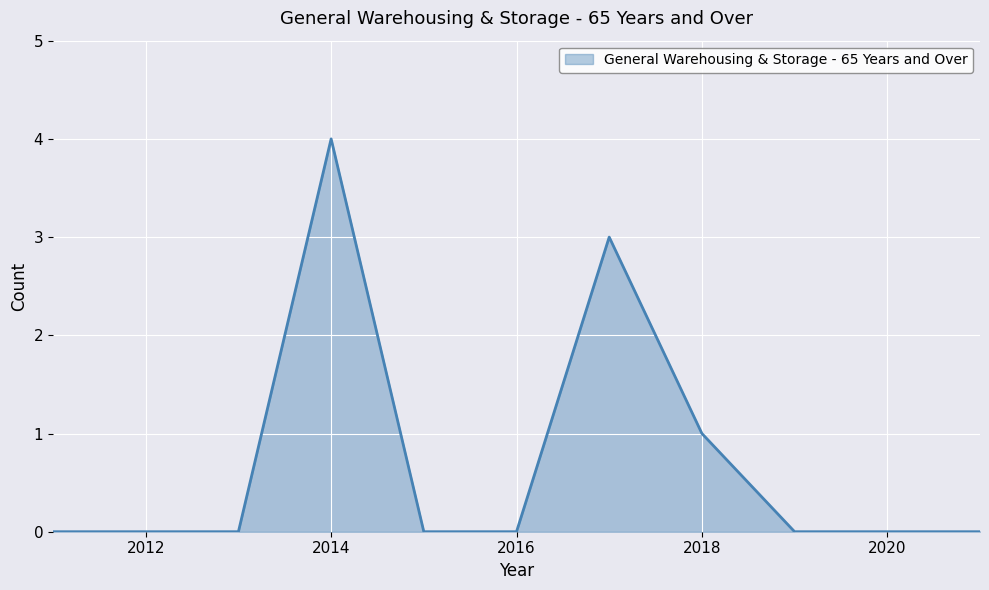

What is the maximum value shown in the chart?

4